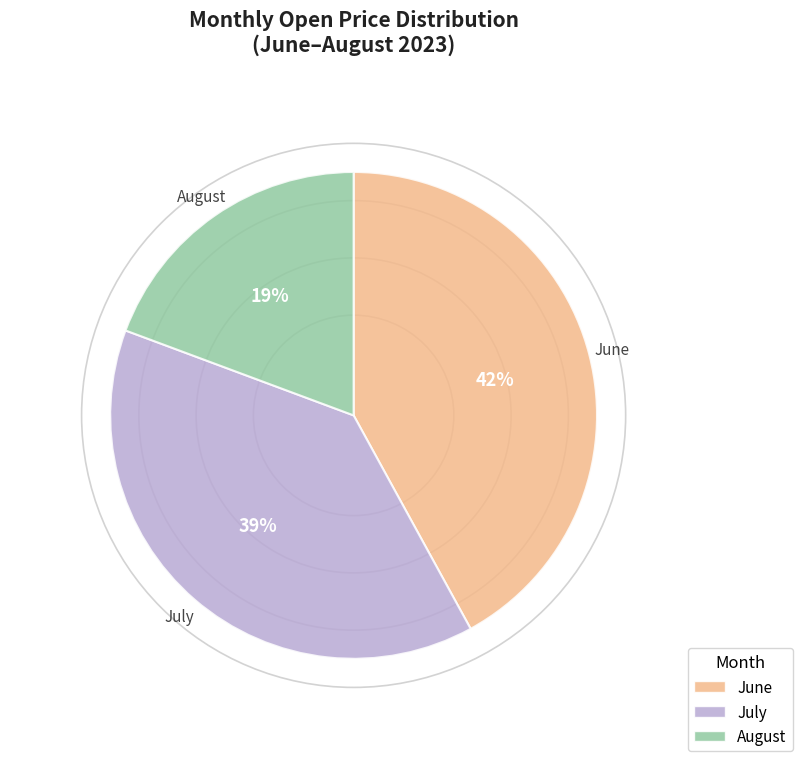

What is the largest slice in the pie chart?

June